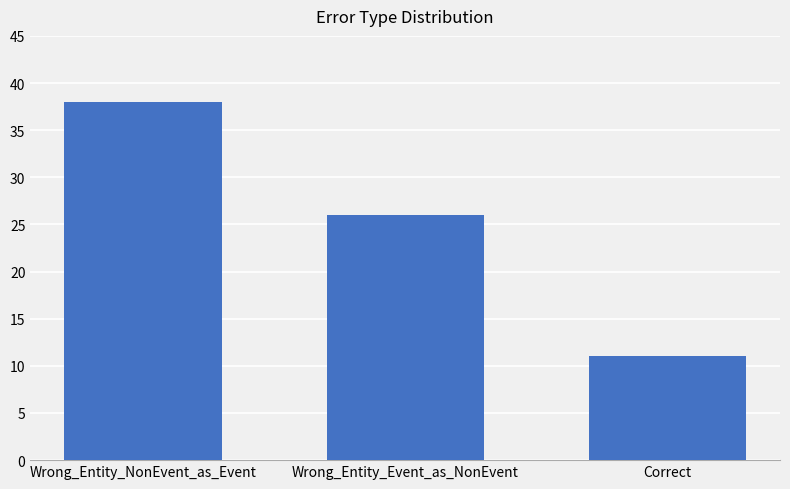

List the labels in order of value, smallest first.

Correct, Wrong_Entity_Event_as_NonEvent, Wrong_Entity_NonEvent_as_Event